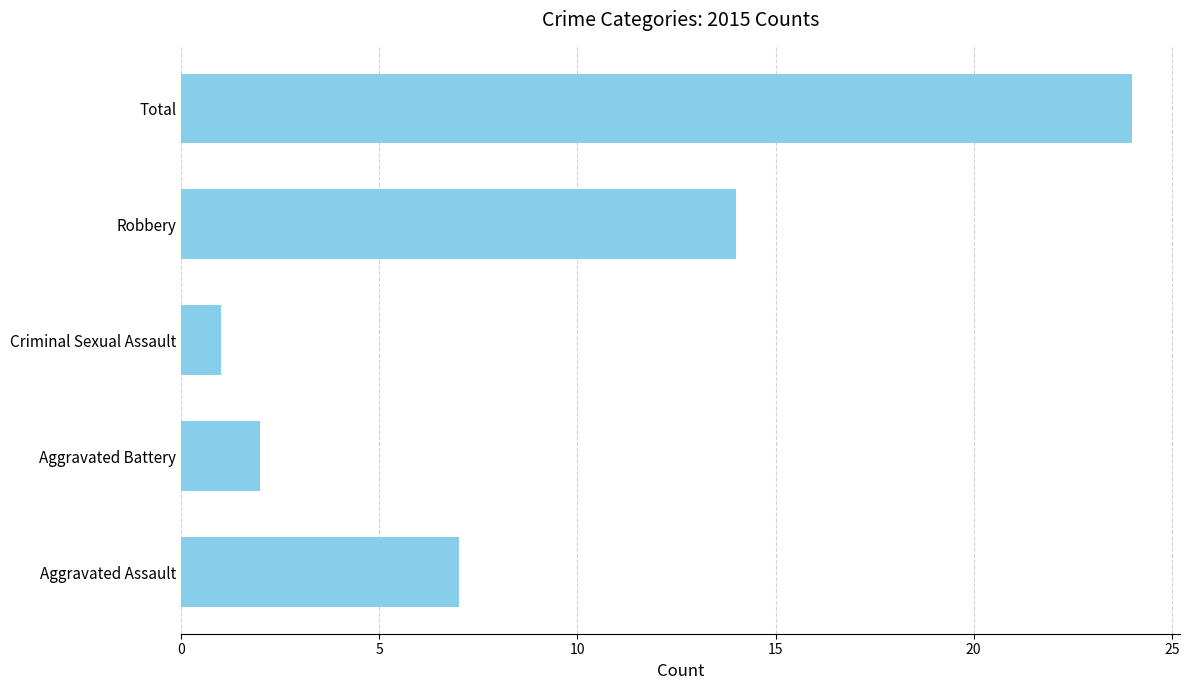

What is the difference between the maximum and minimum values?

23